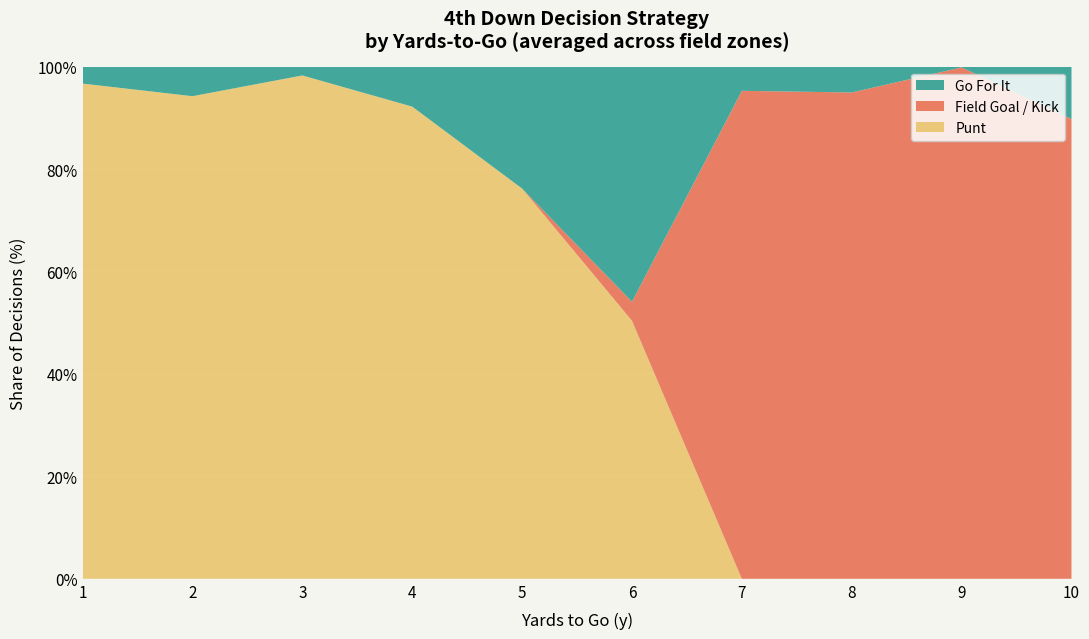

The Punt series shows 59.9 at 10. True or false?

False